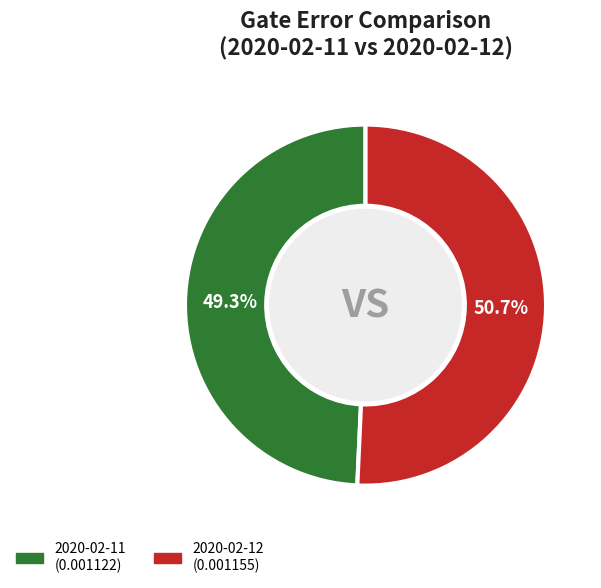

Is there a majority slice in this chart?

Yes